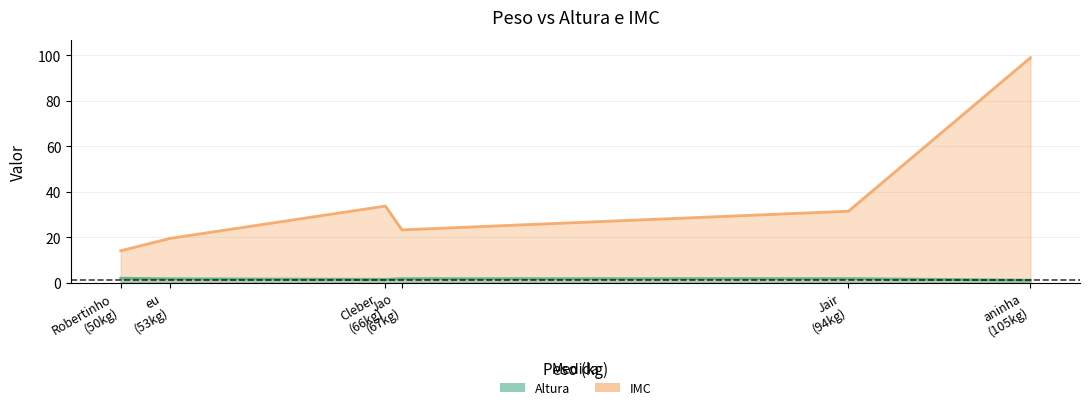

What is the minimum value for Altura?

1.0